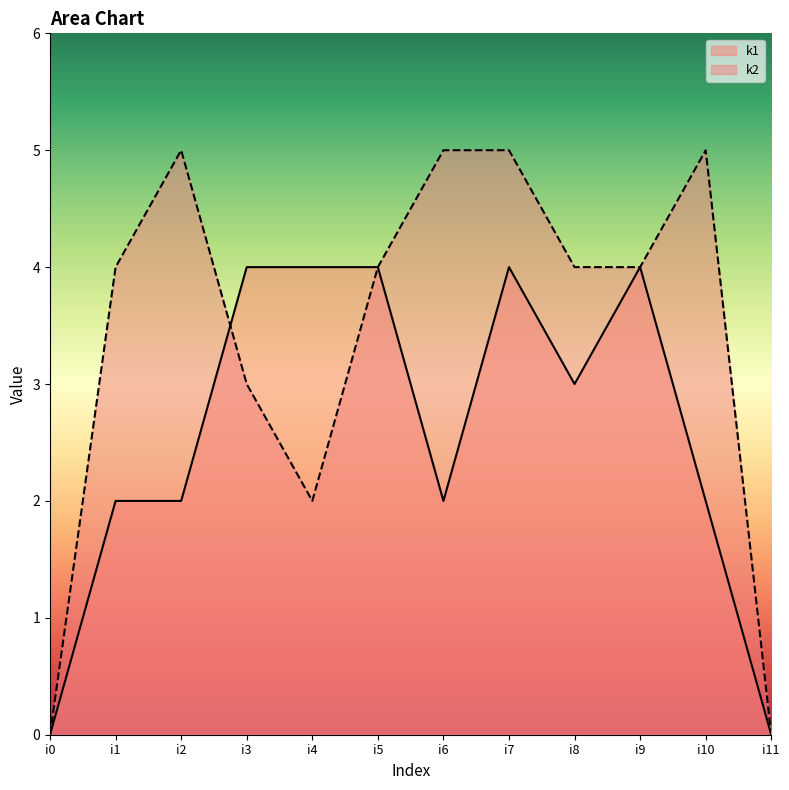

Which label corresponds to the largest value in the chart?

i2